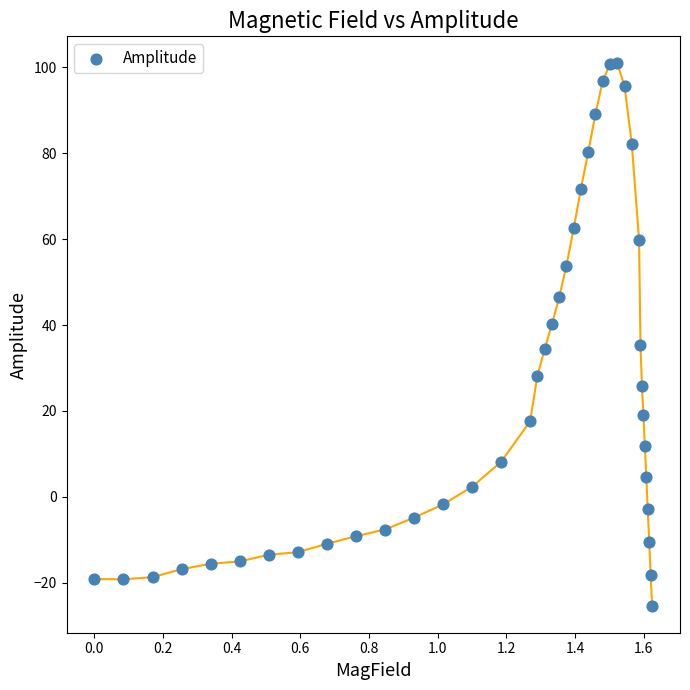

What is the range of X values (max minus min)?

1.6